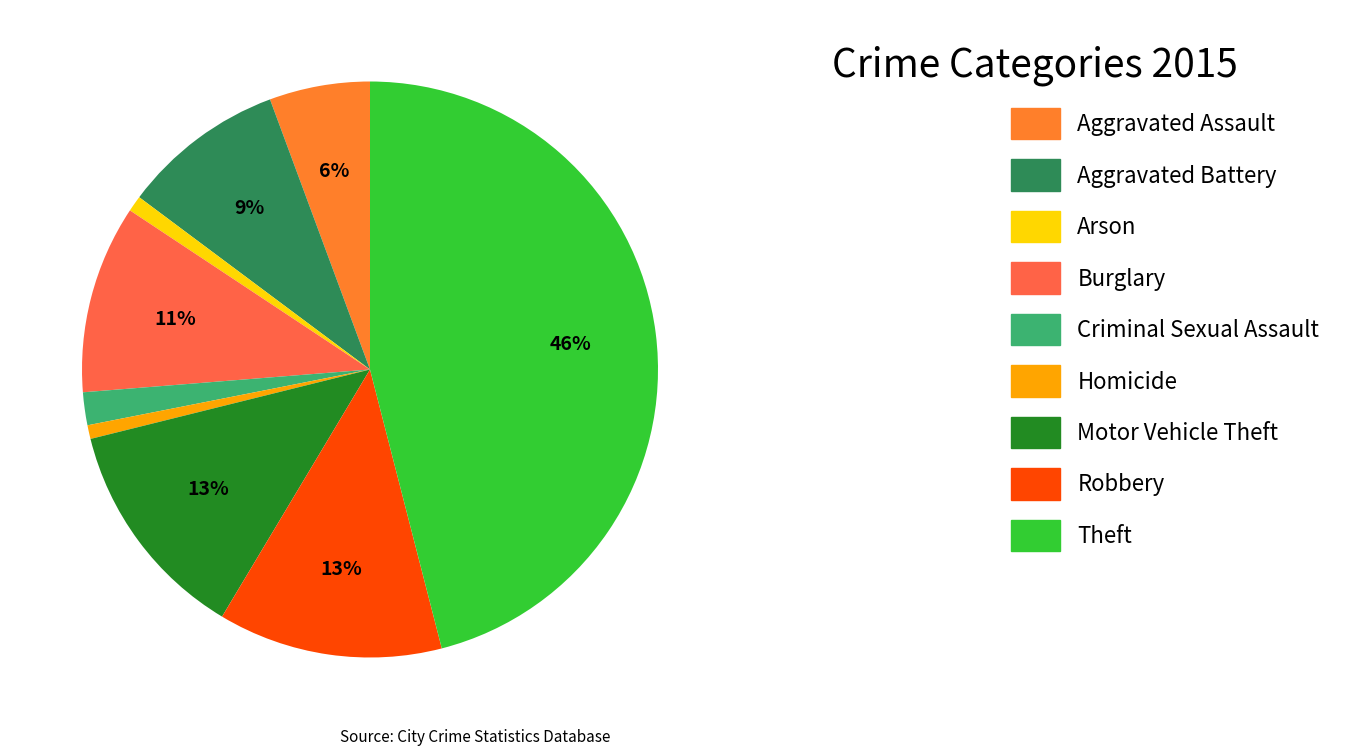

Is it true that Arson is 11% of the pie?

False